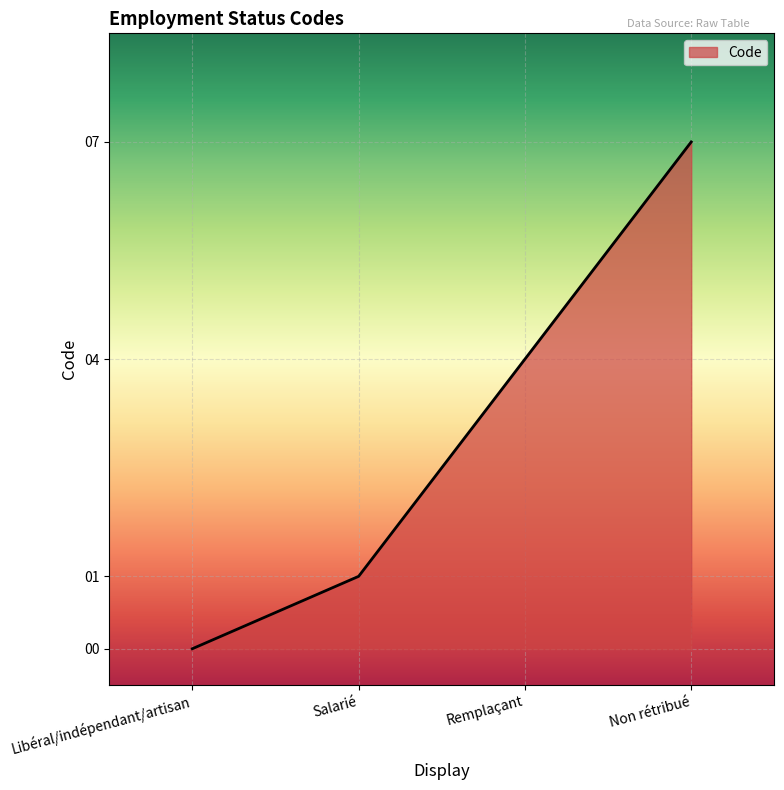

List the labels in order of value, largest first.

Non rétribué, Remplaçant, Salarié, Libéral/indépendant/artisan